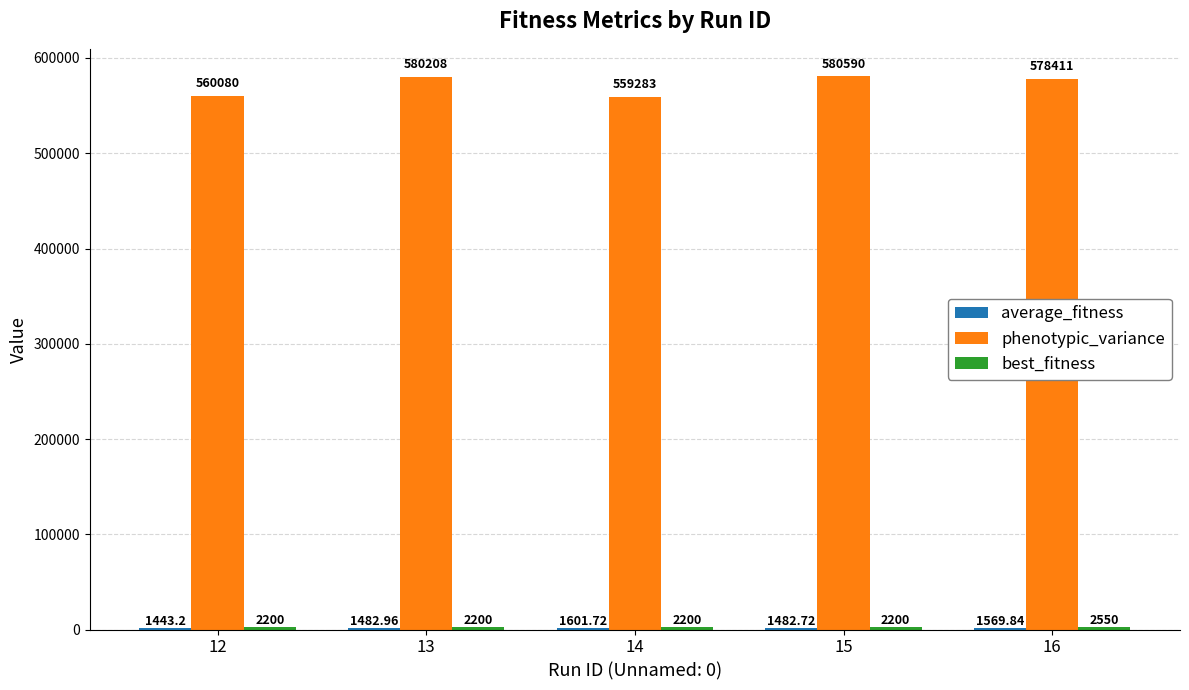

At which category is the sum across all series the highest?

15